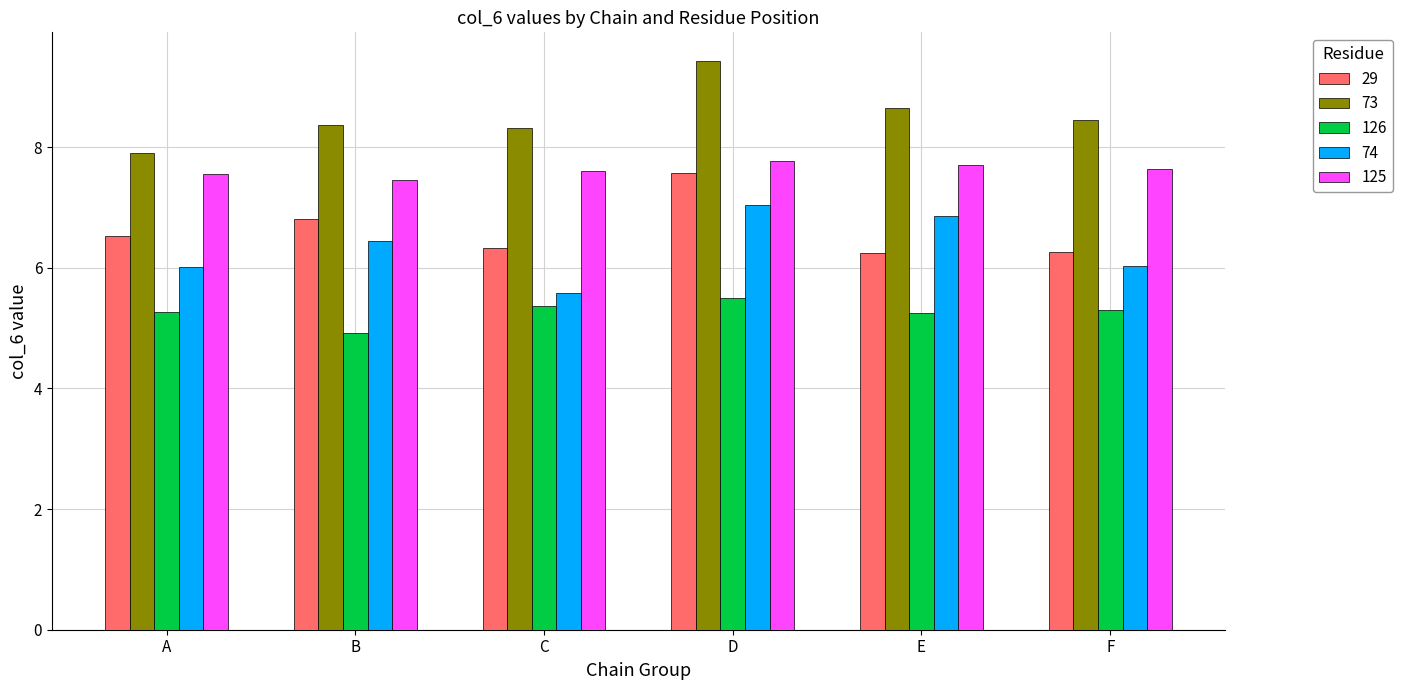

Are the bars horizontal?

No